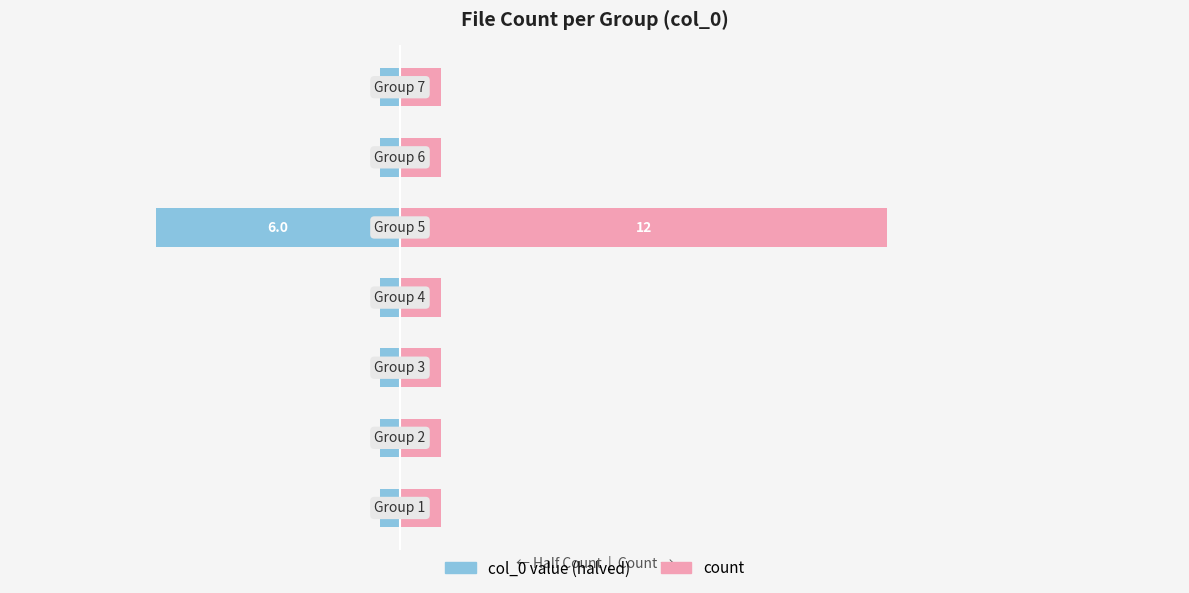

What is the value of the count bar at the 4th from the left?

1.0